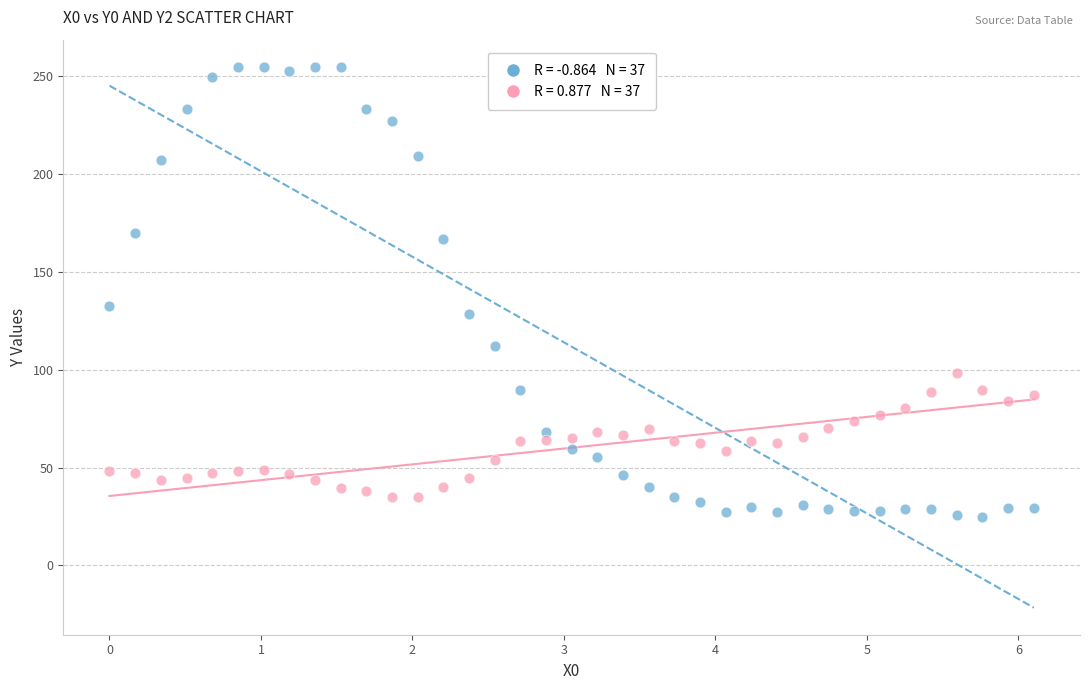

Across all series, what Y value is closest to 139?

132.5